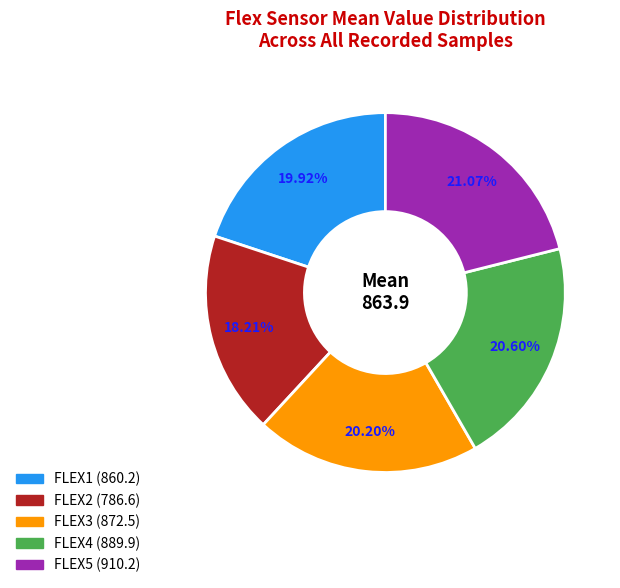

Is there a majority slice in this chart?

No